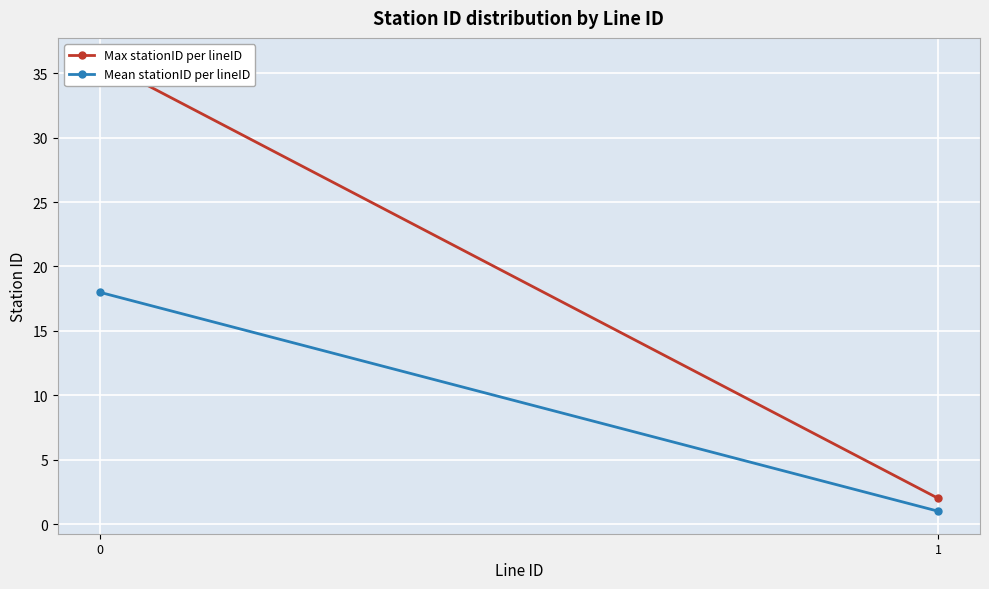

How many data points in Max stationID per lineID are less than 36?

1